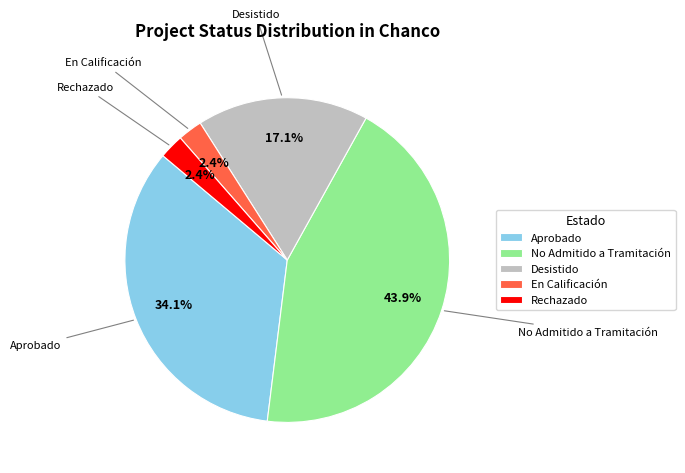

How many segments does this pie chart have?

5